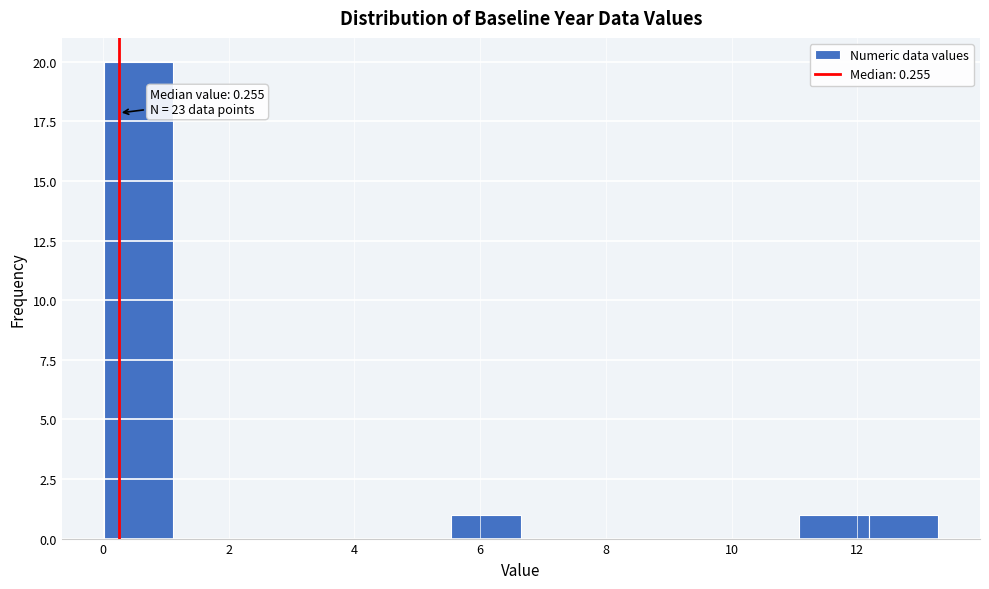

Which range on the x-axis has the tallest bar?

0.0 to 1.2